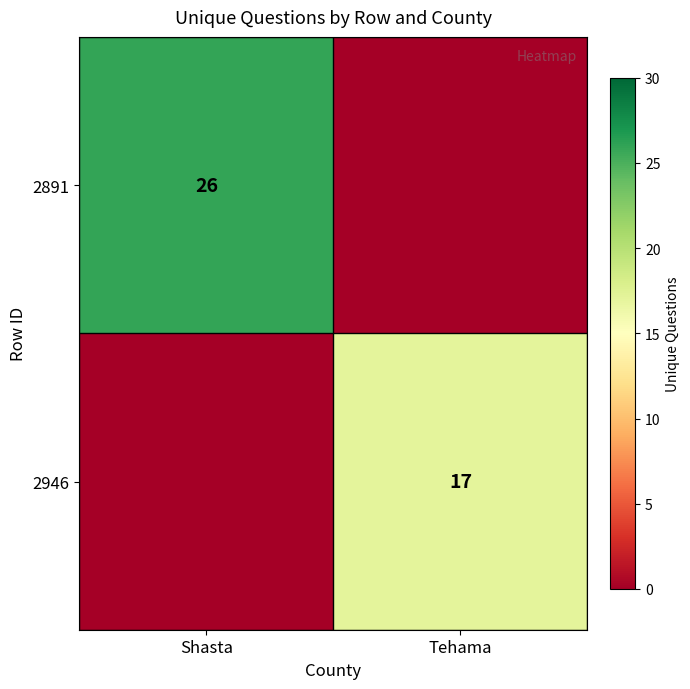

Is it true that 2946 equals 17 at Tehama?

True